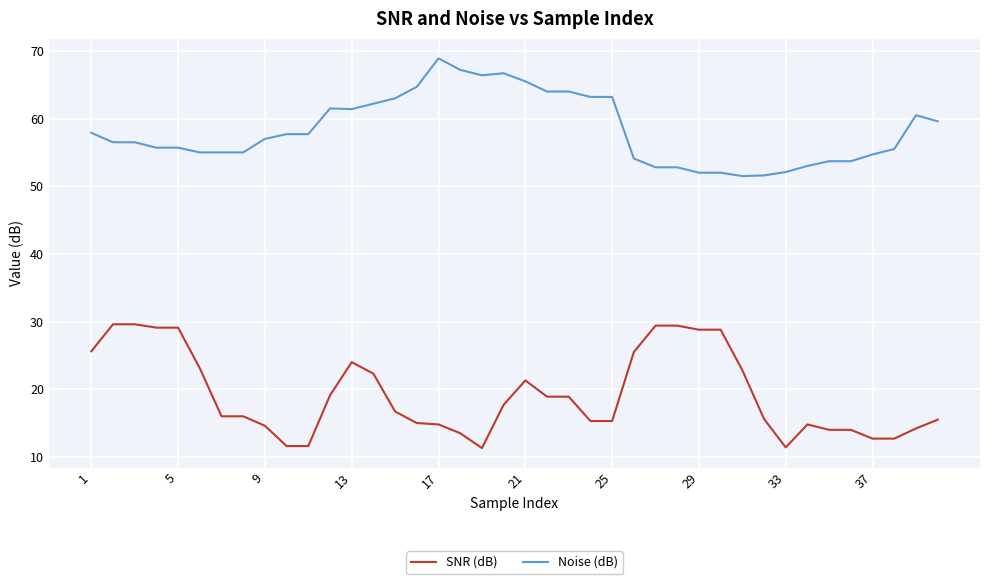

True or false: SNR (dB) and Noise (dB) cross at least once.

False